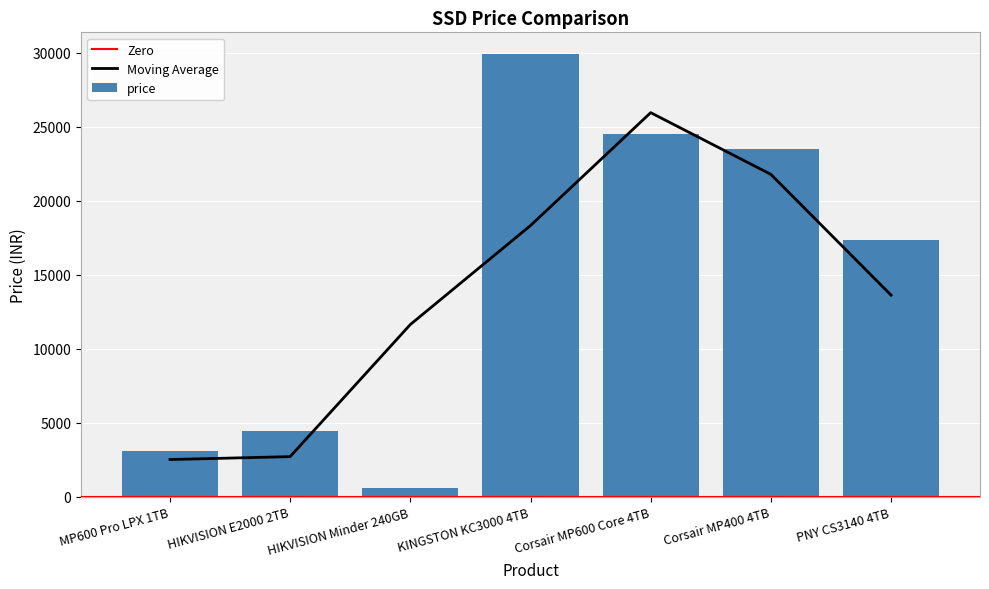

What is the label of the 7th bar from the right?

MP600 Pro LPX 1TB